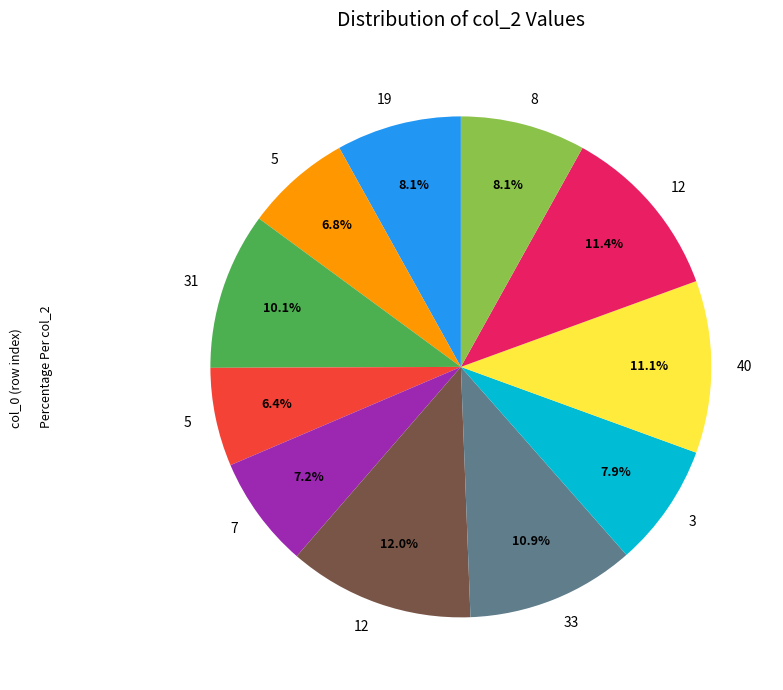

Is there any slice that represents more than half of the pie?

No